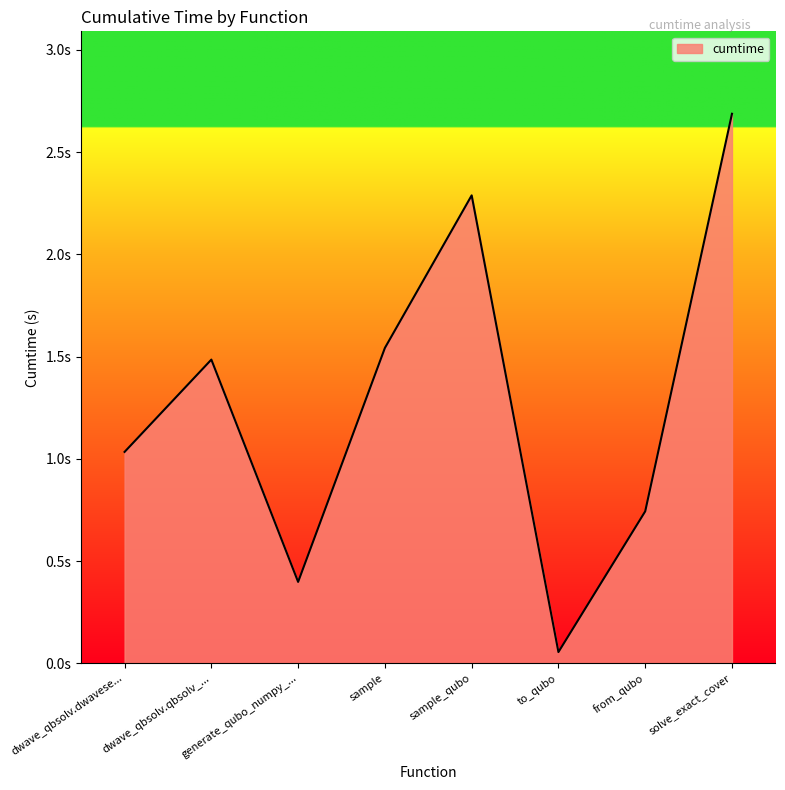

What is the difference between the maximum and minimum values?

2.6